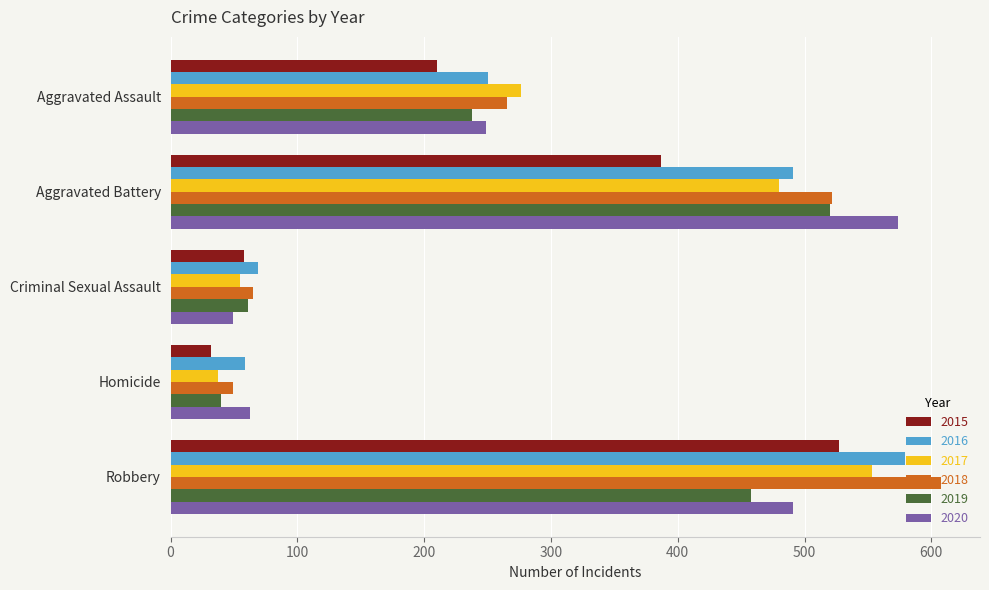

At which category is the sum across all series the highest?

Robbery